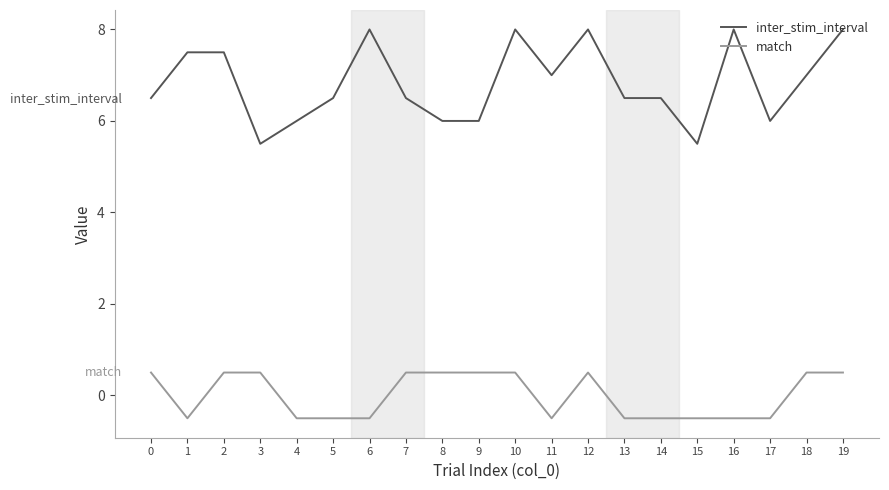

How many positive values does the match series have?

10